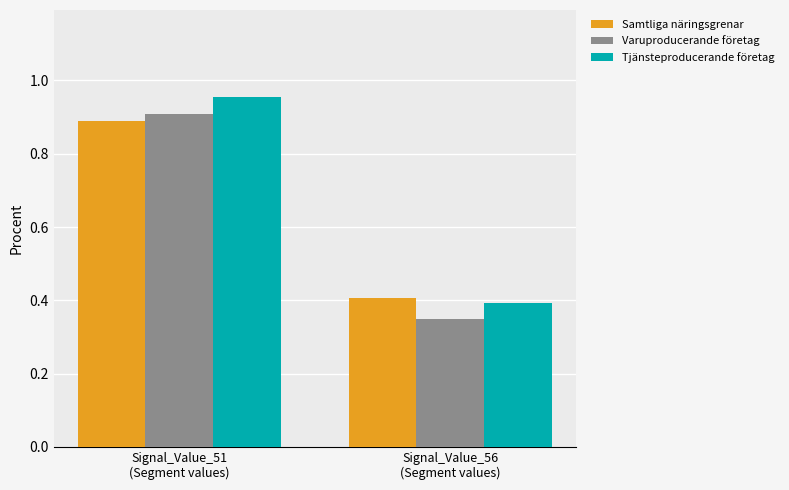

What is the highest value of the Varuproducerande företag series?

0.9